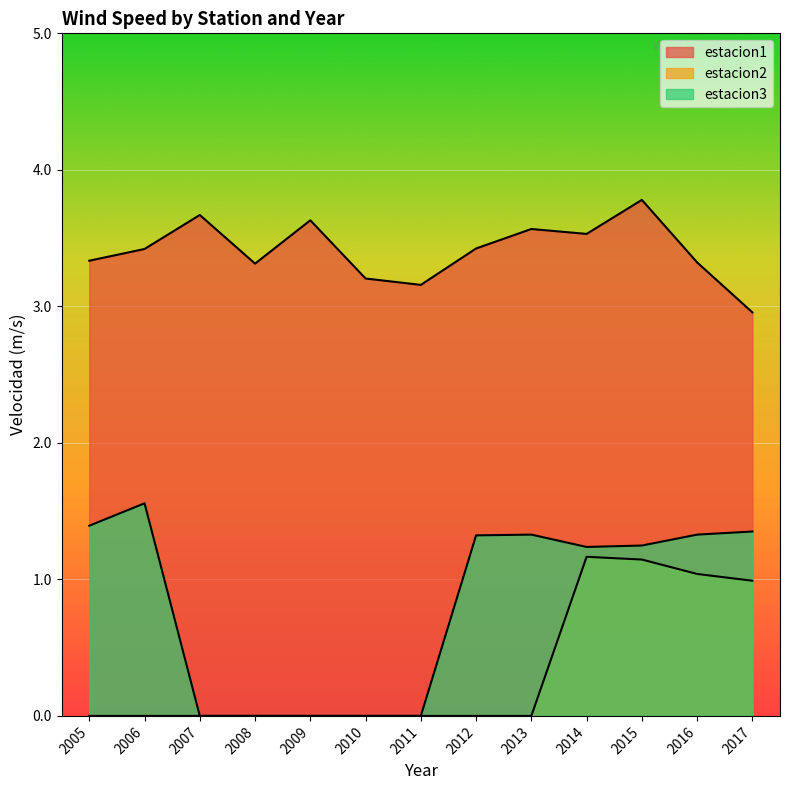

Reading left to right, extract all data points from this chart.

estacion1: 3.3	3.4	3.7	3.3	3.6	3.2	3.2	3.4	3.6	3.5	3.8	3.3	3.0
estacion2: 0.0	0.0	0.0	0.0	0.0	0.0	0.0	0.0	0.0	1.2	1.1	1.0	1.0
estacion3: 1.4	1.6	0.0	0.0	0.0	0.0	0.0	1.3	1.3	1.2	1.2	1.3	1.4